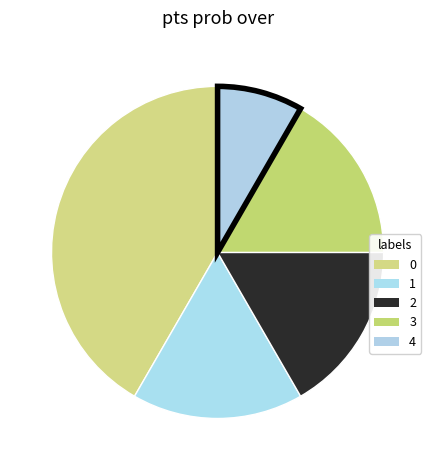

What is the smallest slice in the pie chart?

4